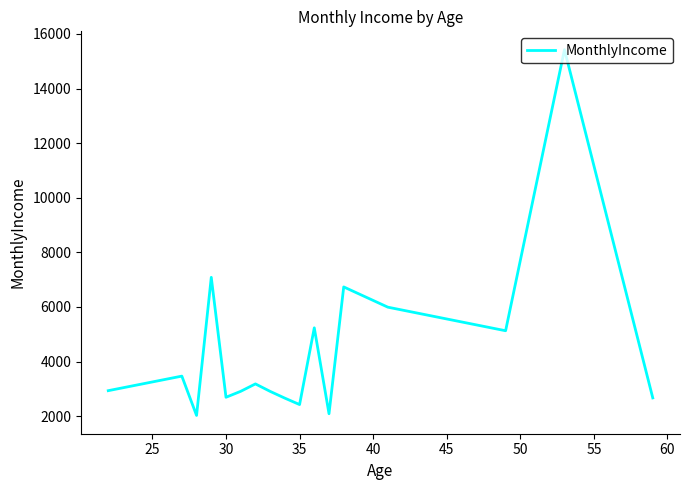

What is the difference between the maximum and minimum values?

13399.0